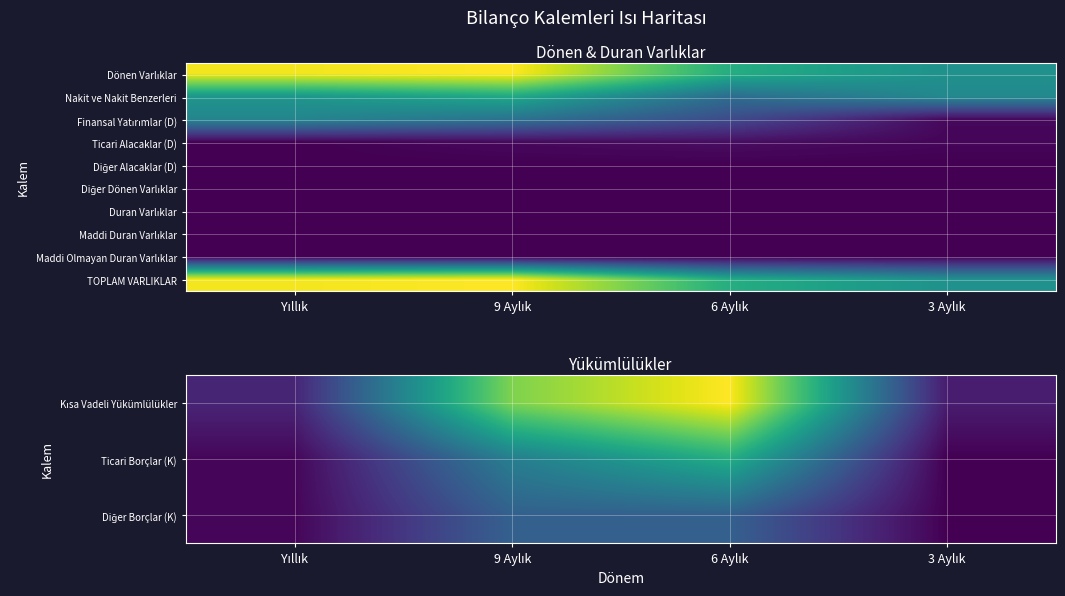

At which label does TOPLAM VARLIKLAR reach its minimum?

3 Aylık